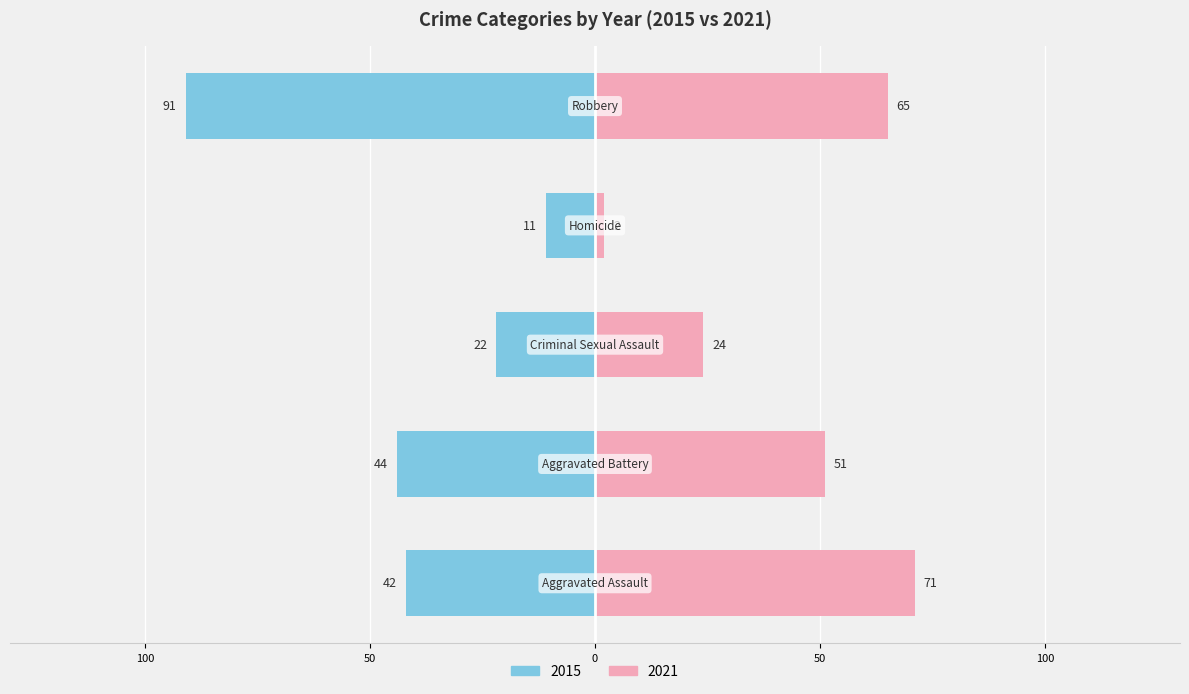

Is the value of 2015 at Aggravated Assault greater than the value of 2016 at Criminal Sexual Assault?

Yes